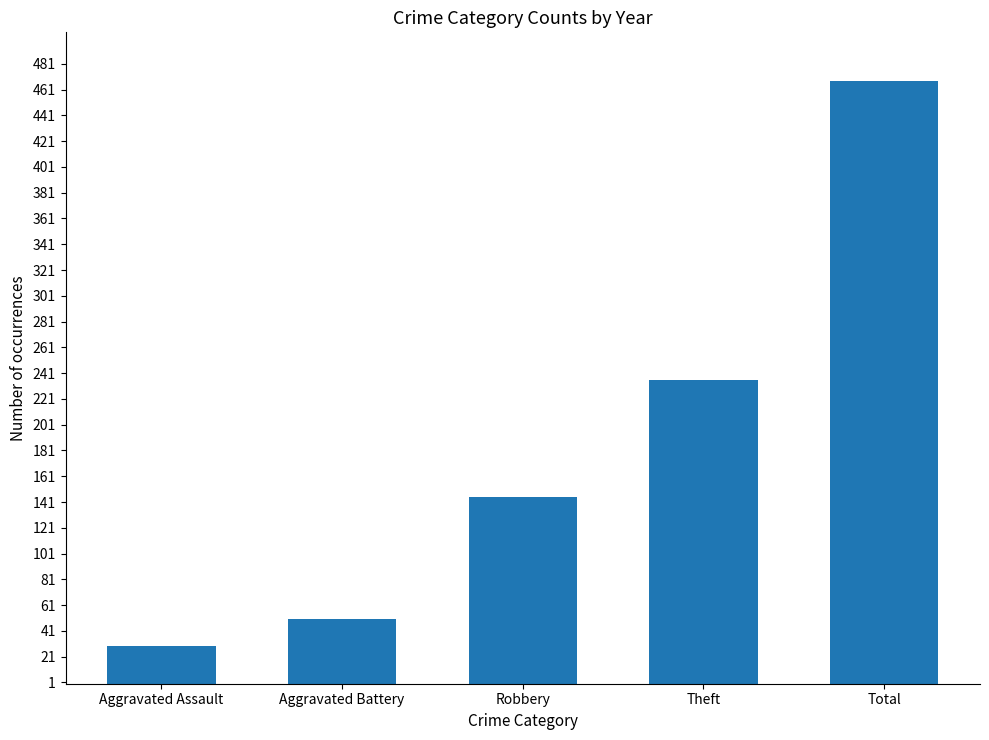

Does the chart contain stacked bars?

No